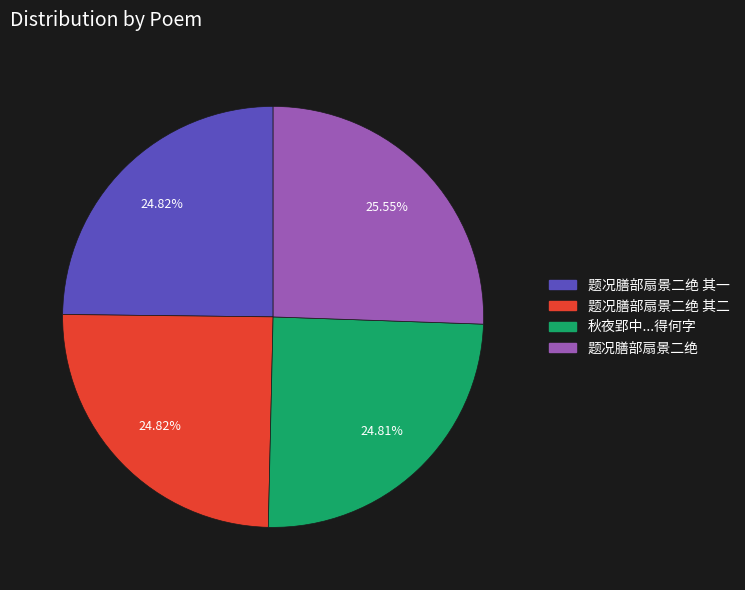

Does any single category account for the majority?

No